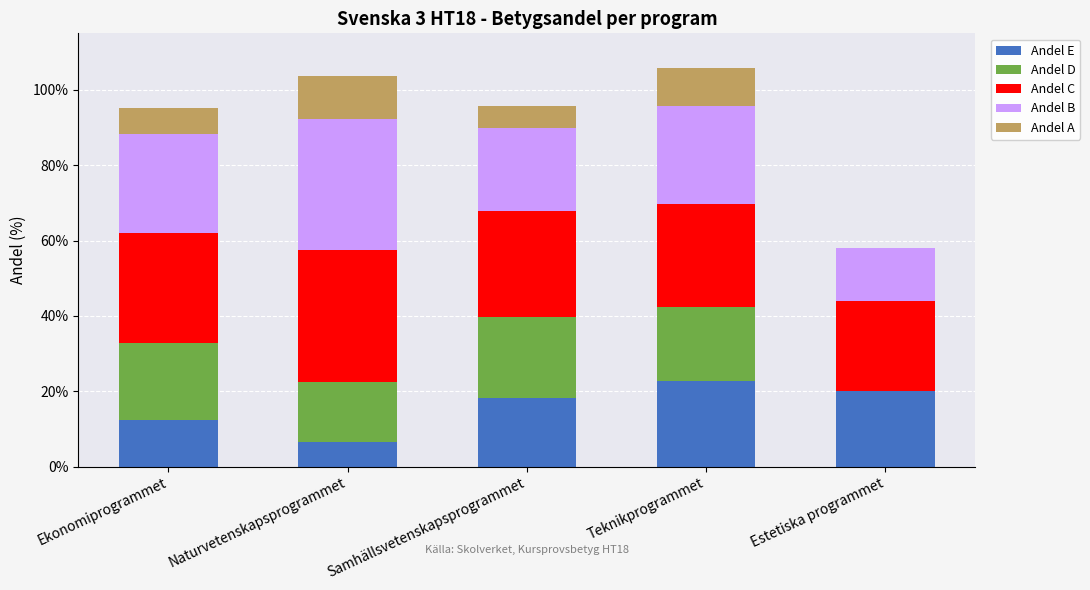

What is the sum of the Andel E values at Samhällsvetenskapsprogrammet and Ekonomiprogrammet?

30.5